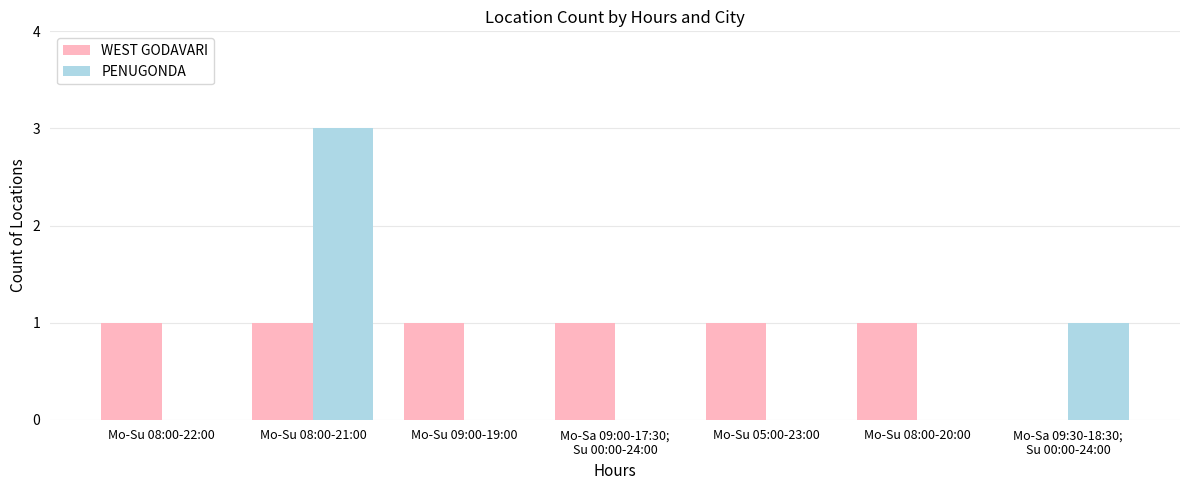

How many groups of bars are there?

7